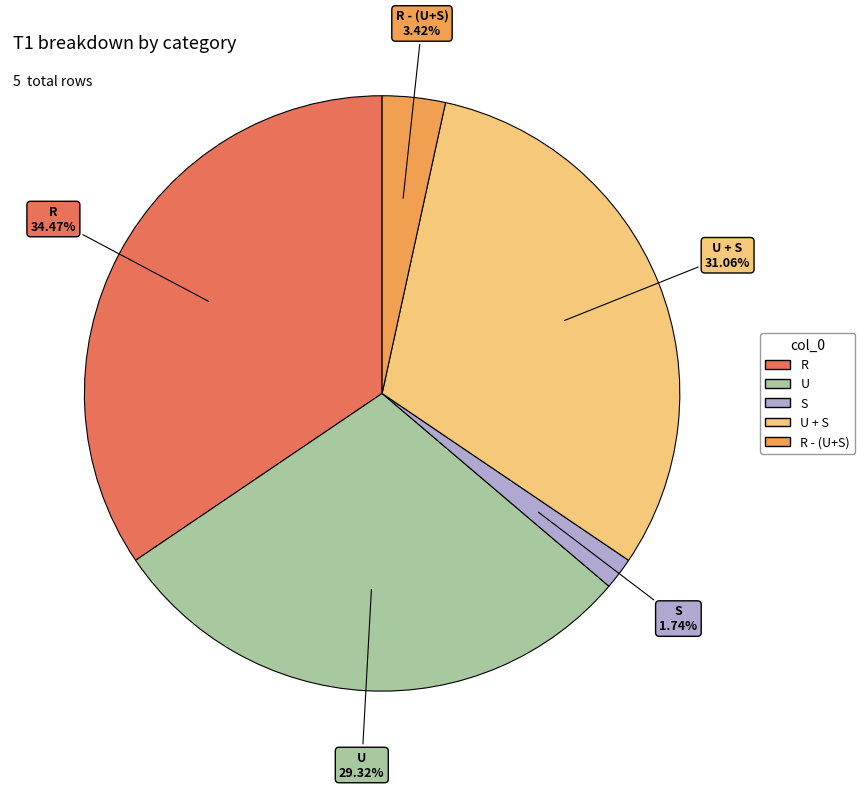

Is there any slice that represents more than half of the pie?

No